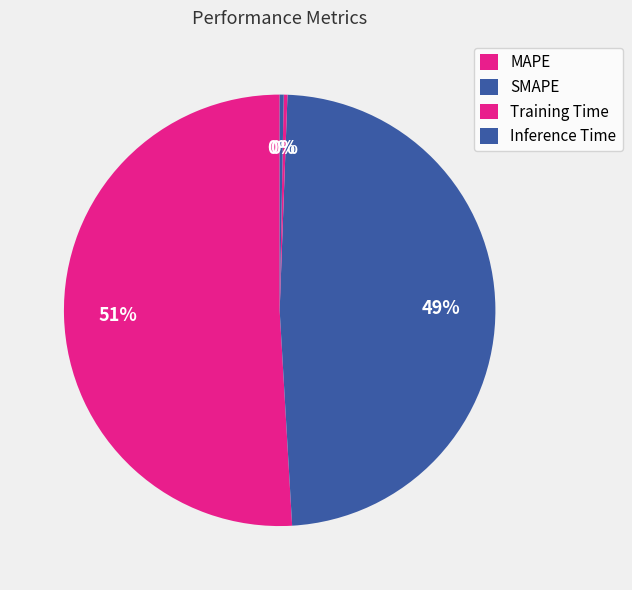

How many slices are in this pie chart?

4